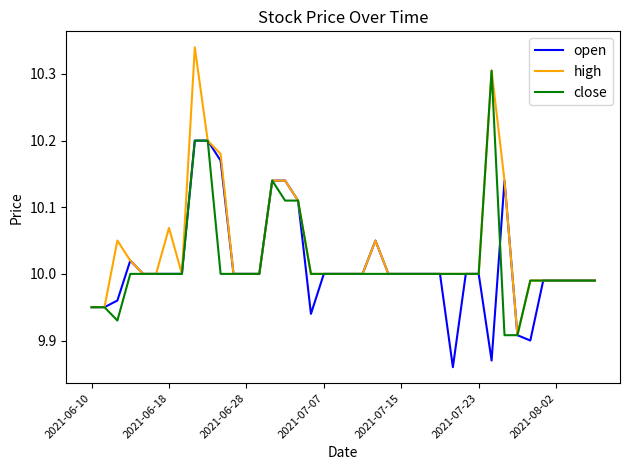

Rank the series by their maximum value, from highest to lowest.

high, close, open